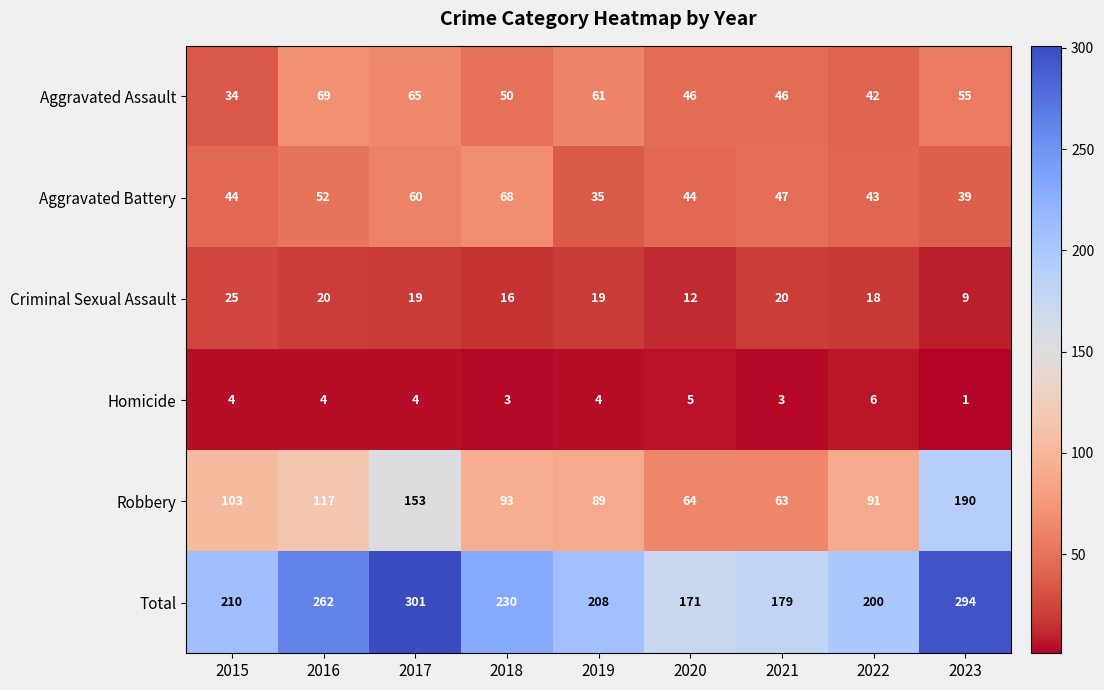

True or false: Homicide has a value of 1 at 2023.

True